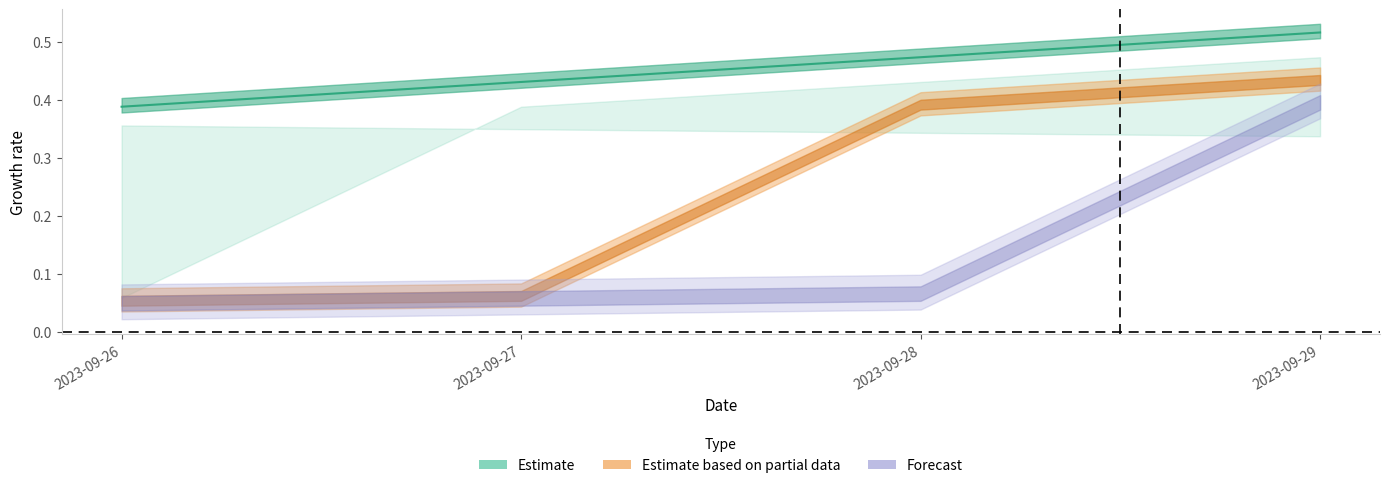

What is the spread (max minus min) of values at 2023-09-26?

0.4